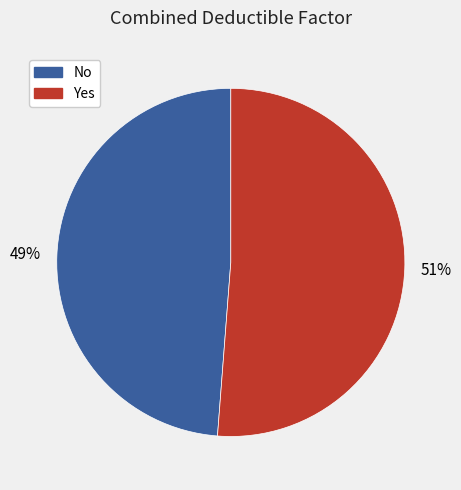

Rank the categories by value from lowest to highest.

No, Yes